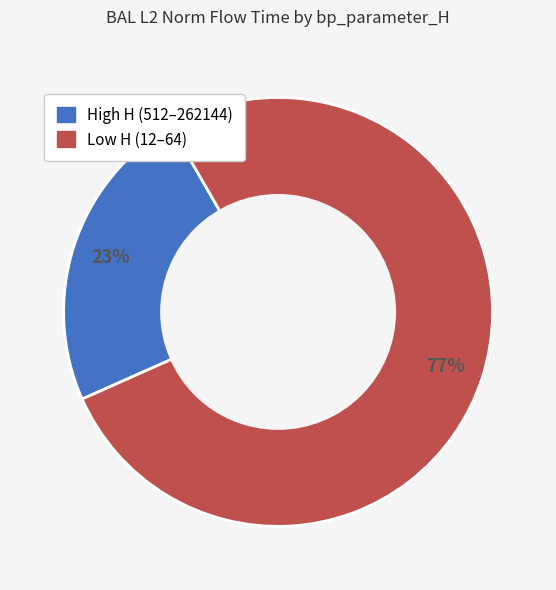

Is there any slice that represents more than half of the pie?

Yes